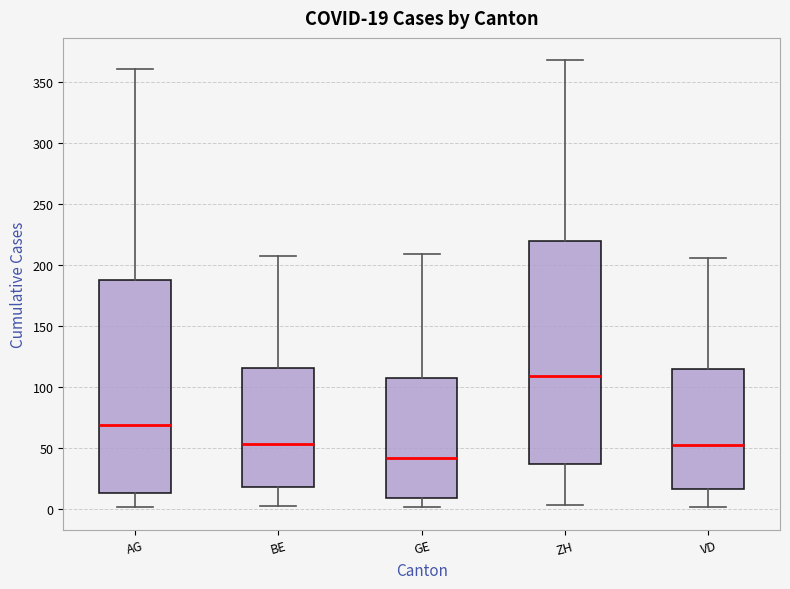

Which box has the lowest median line?

GE